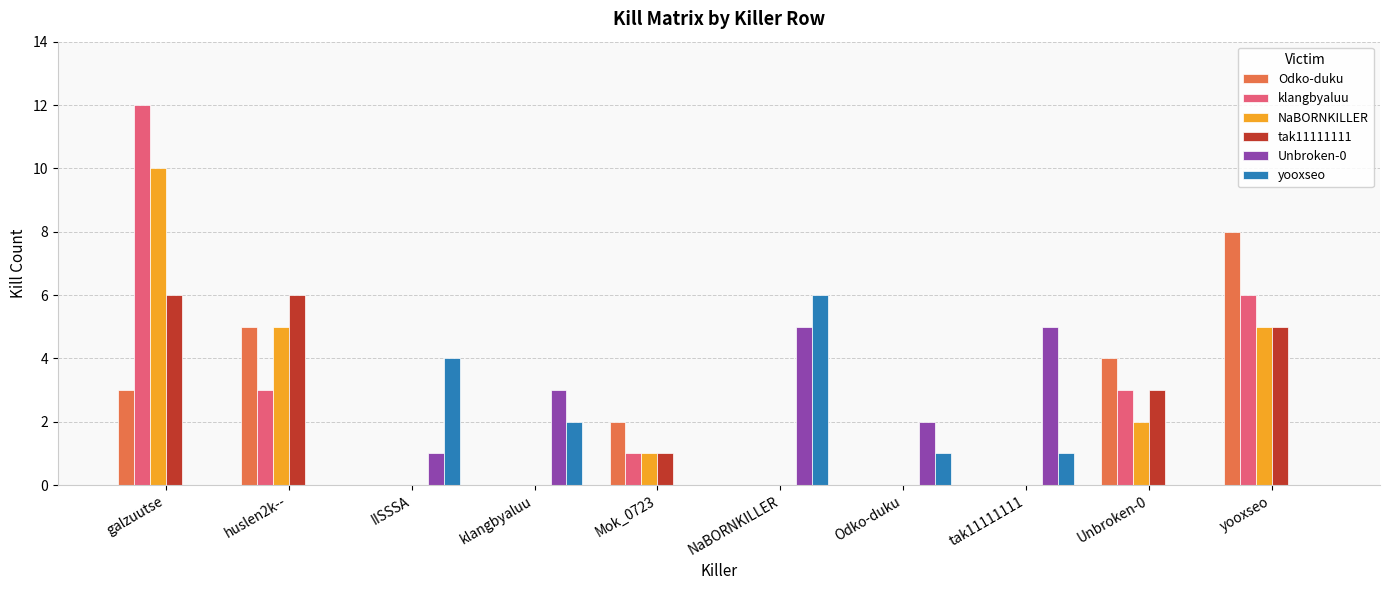

Which series changed the most between Odko-duku and yooxseo?

Odko-duku